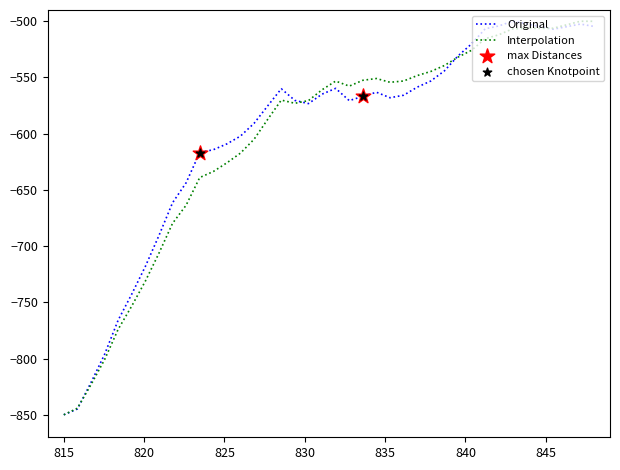

What is the lowest value of the Original series?

-850.0